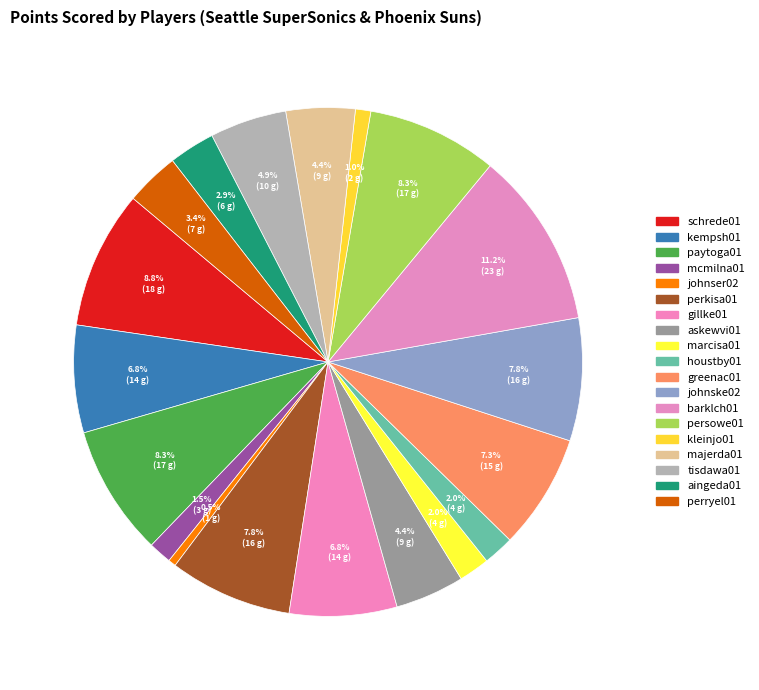

Combined, do perryel01 and johnske02 account for over 50%?

No